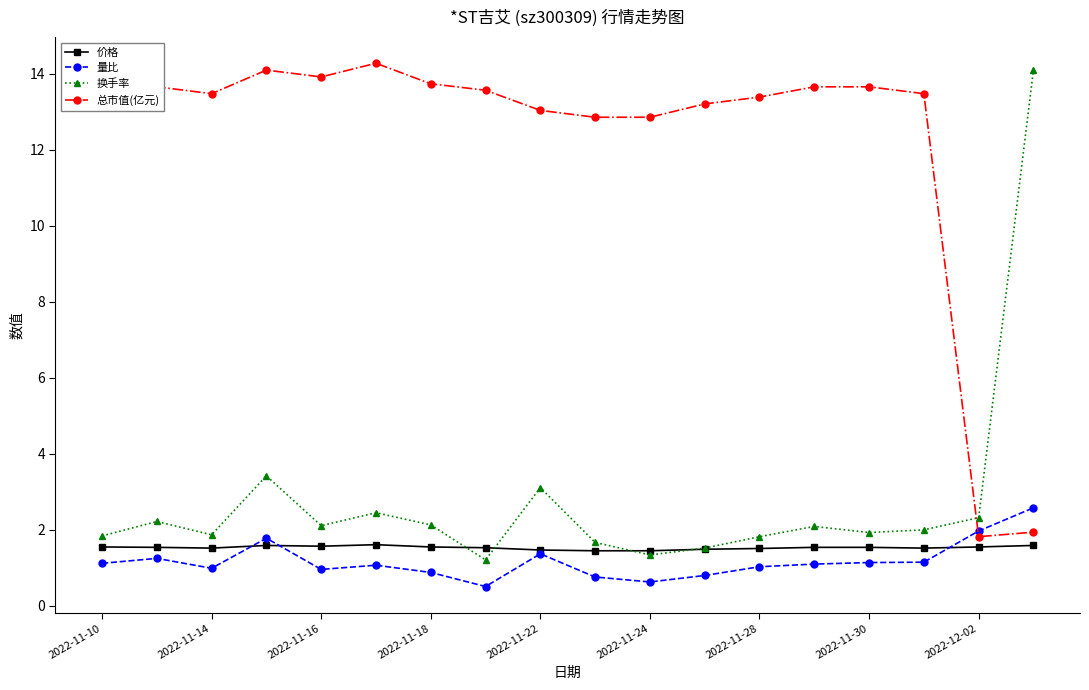

At how many categories does at least one series exceed 8?

17